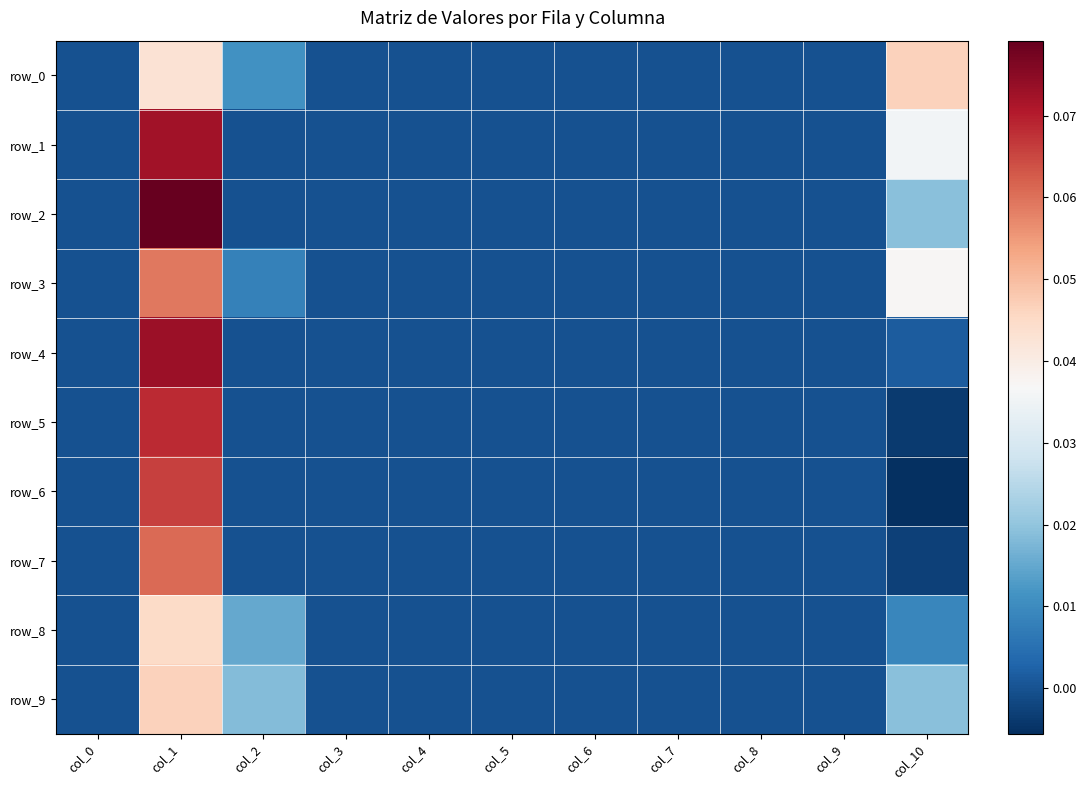

How many data points in row_1 are above 0?

2